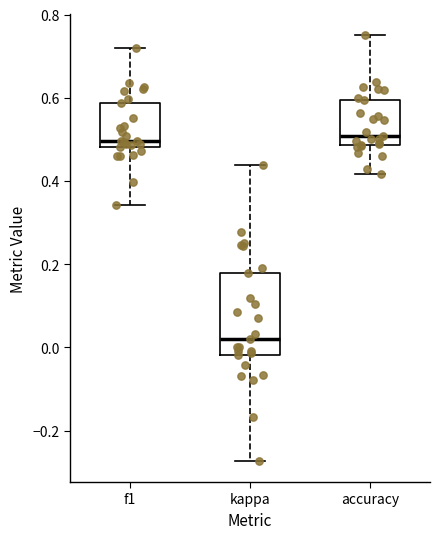

Comparing the boxes themselves (not the whiskers), which one is the tallest?

kappa